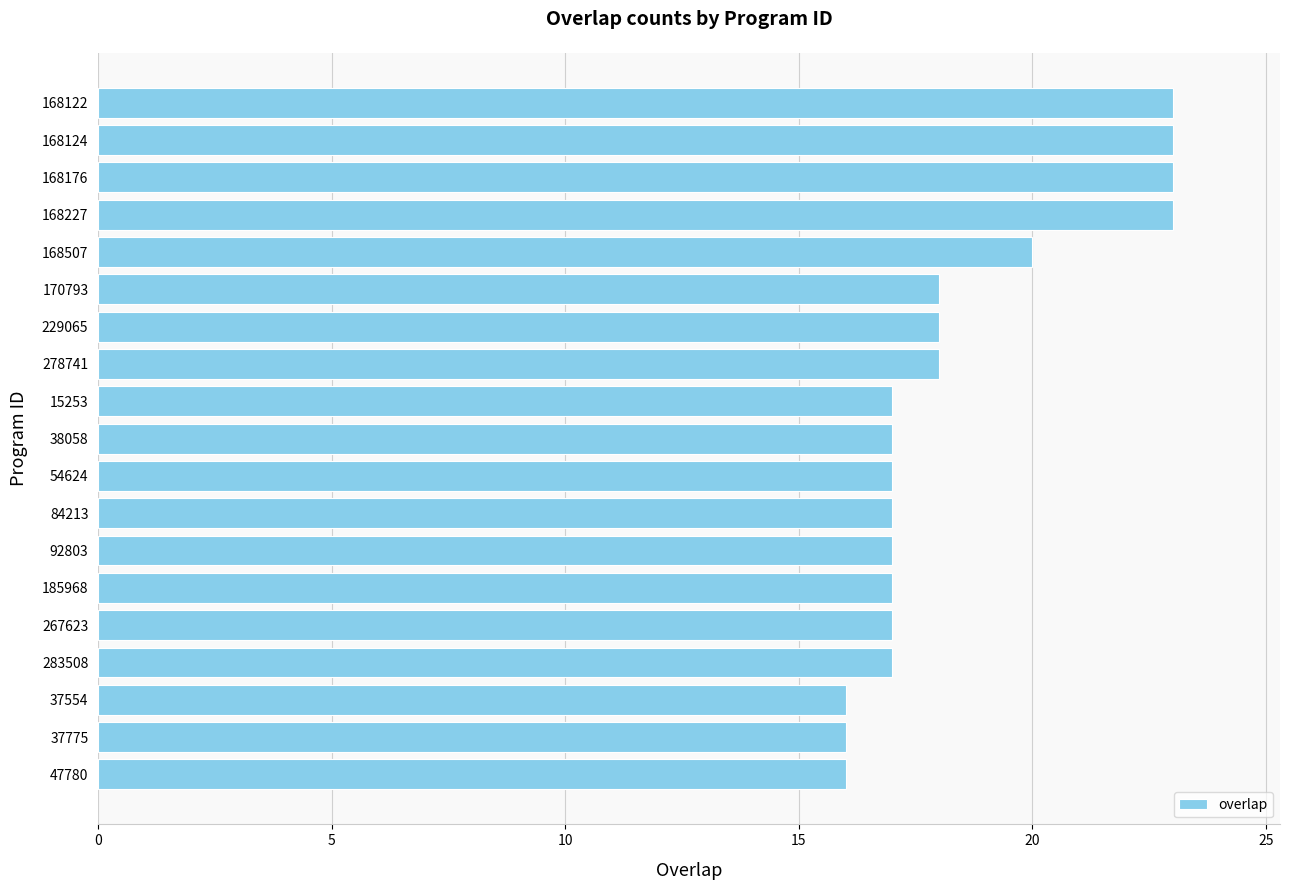

What is the average value?

18